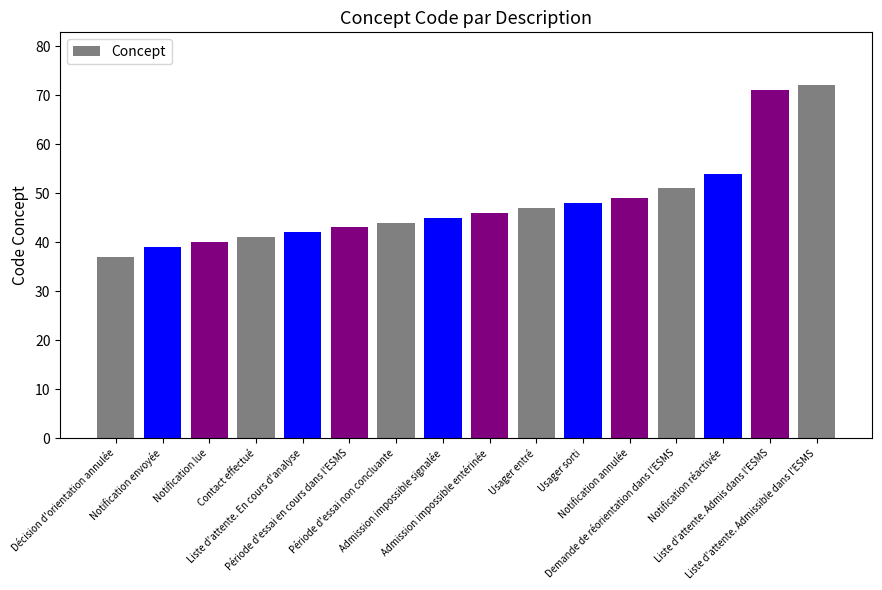

How many bars are there in total?

16